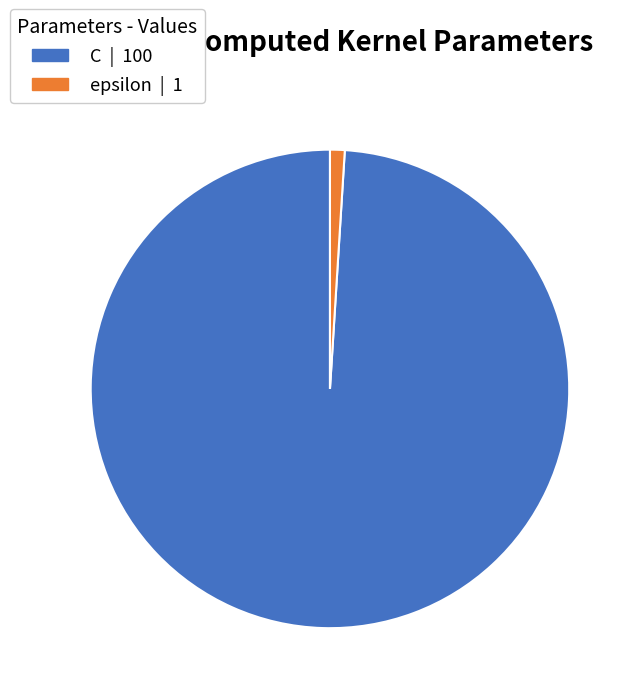

Which slice is the largest?

C